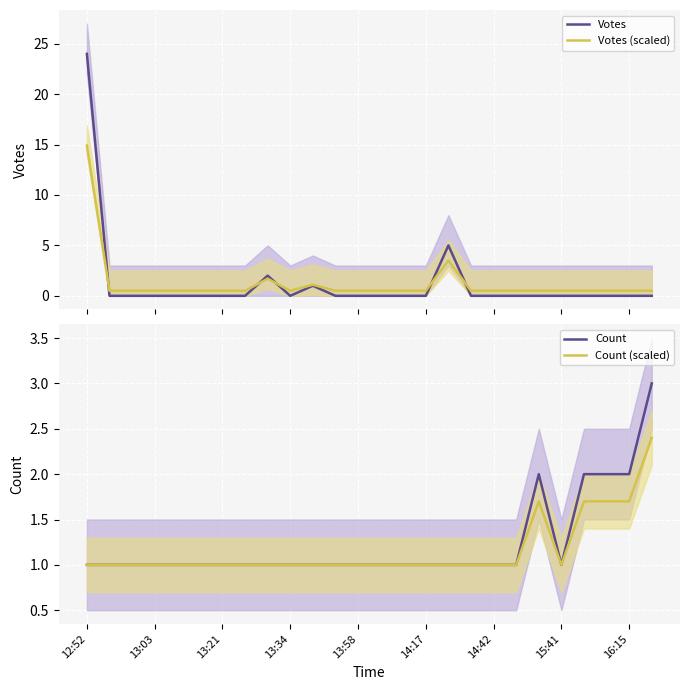

Reading right to left, transcribe all the data shown in this chart.

Votes: 0.0	0.0	0.0	0.0	0.0	0.0	0.0	0.0	0.0	5.0	0.0	0.0	0.0	0.0	0.0	1.0	0.0	2.0	0.0	0.0	0.0	0.0	0.0	0.0	0.0	24.0
Votes (scaled): 0.5	0.5	0.5	0.5	0.5	0.5	0.5	0.5	0.5	3.5	0.5	0.5	0.5	0.5	0.5	1.1	0.5	1.7	0.5	0.5	0.5	0.5	0.5	0.5	0.5	14.9
Count: 3.0	2.0	2.0	2.0	1.0	2.0	1.0	1.0	1.0	1.0	1.0	1.0	1.0	1.0	1.0	1.0	1.0	1.0	1.0	1.0	1.0	1.0	1.0	1.0	1.0	1.0
Count (scaled): 2.4	1.7	1.7	1.7	1.0	1.7	1.0	1.0	1.0	1.0	1.0	1.0	1.0	1.0	1.0	1.0	1.0	1.0	1.0	1.0	1.0	1.0	1.0	1.0	1.0	1.0